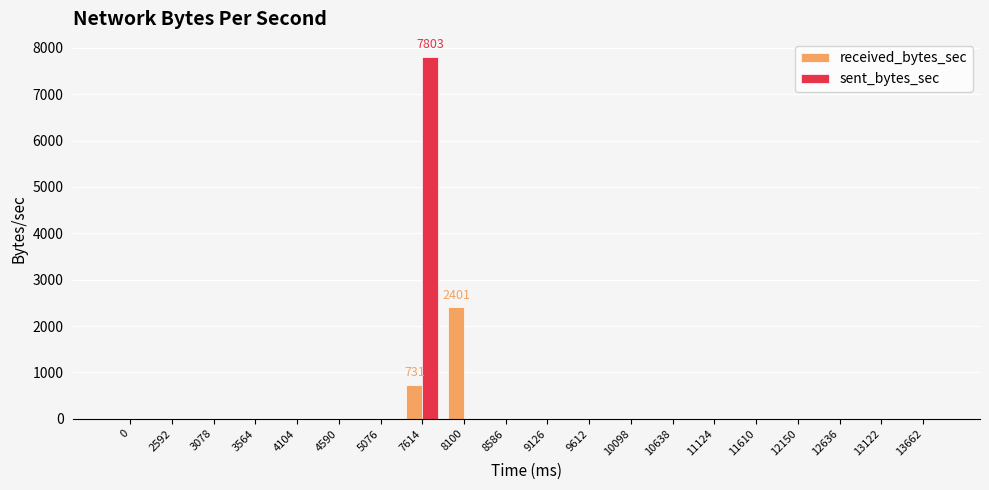

Which series changed the most between 8100 and 12636?

received_bytes_sec